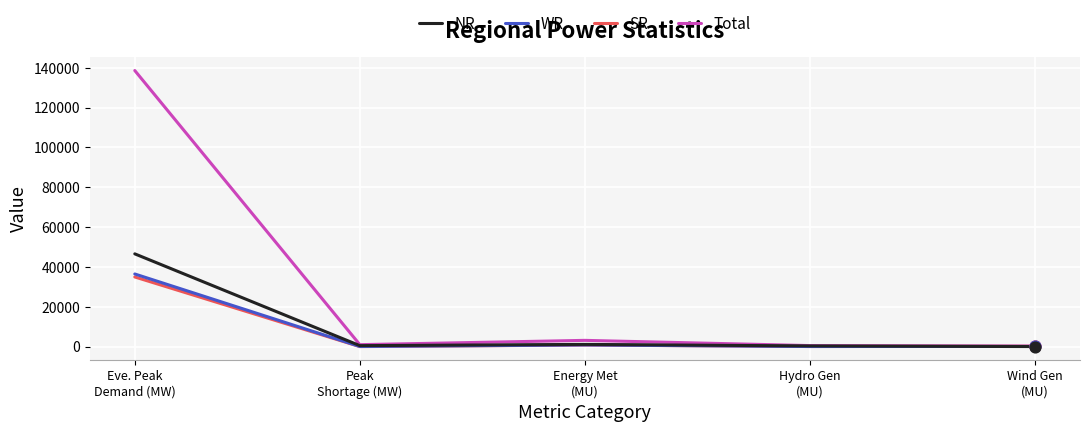

Which series has the largest total across all categories?

Total